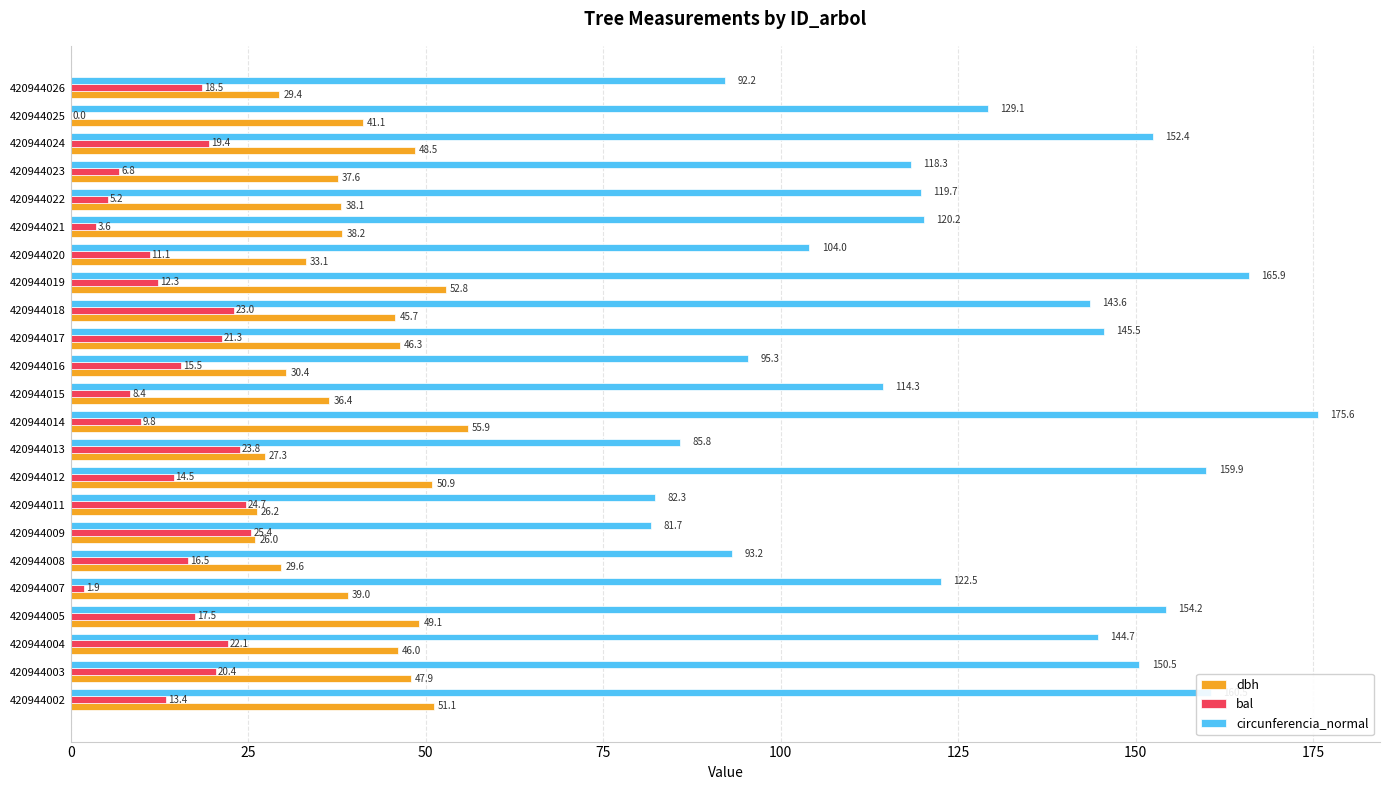

Which series has the largest total across all categories?

circunferencia_normal